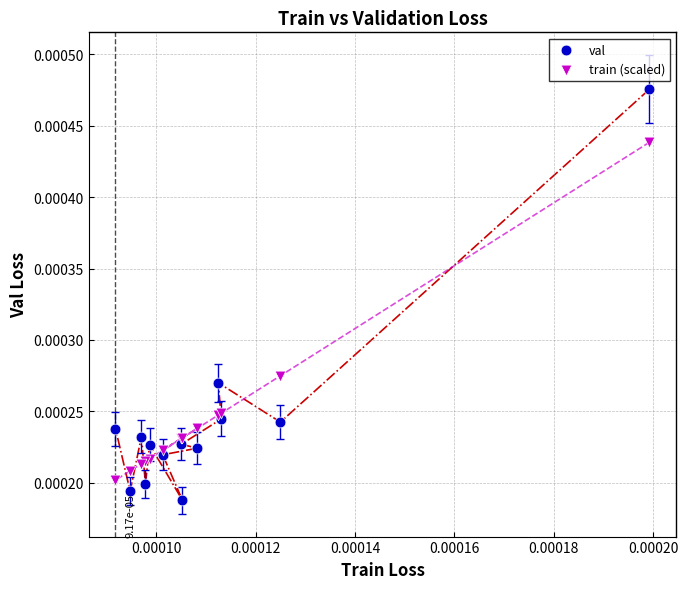

Which series contains the lowest Y value?

val